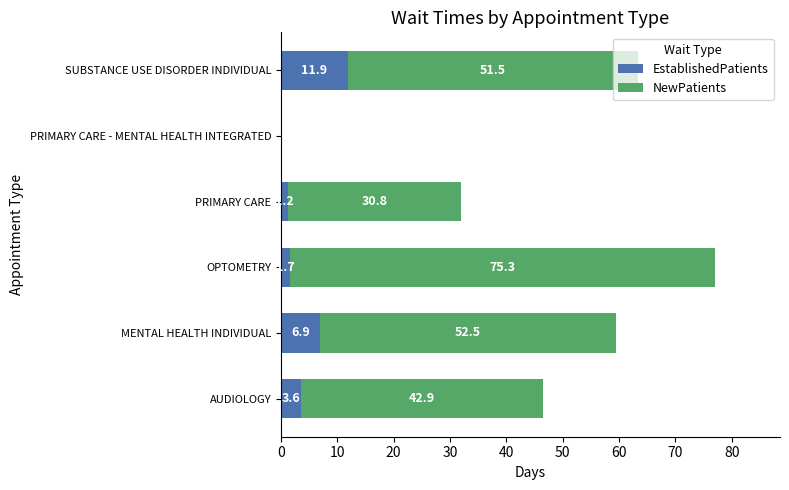

At which category is the sum across all series the highest?

OPTOMETRY